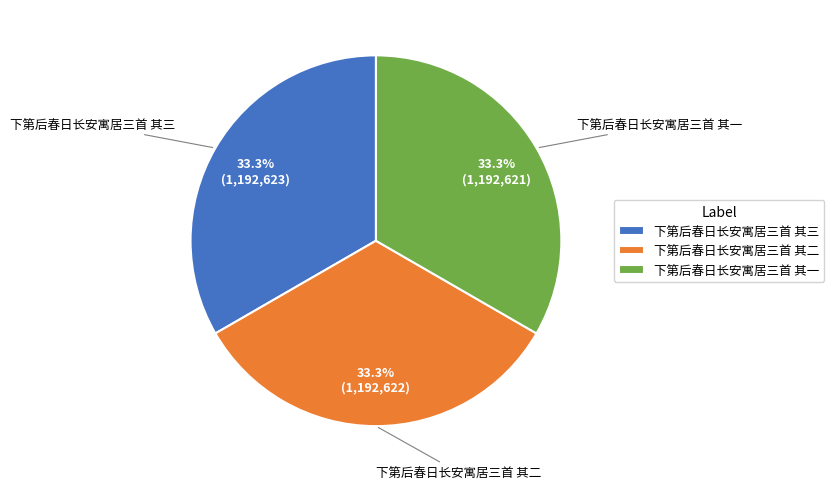

To the nearest percent, what percentage of the pie is 下第后春日长安寓居三首 其二?

33%